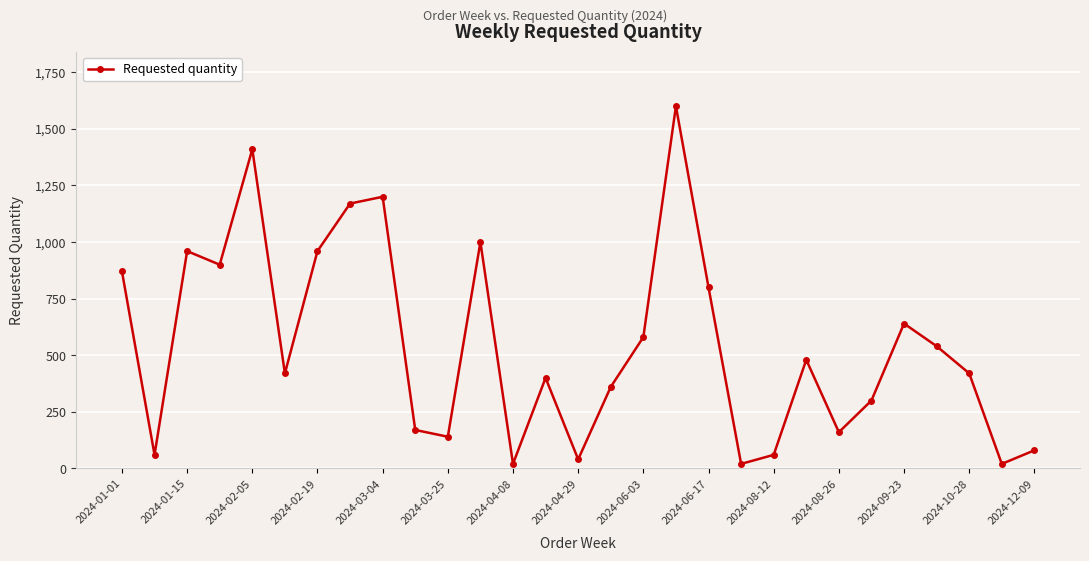

True or false: the data has more than 2 interior local peaks.

True